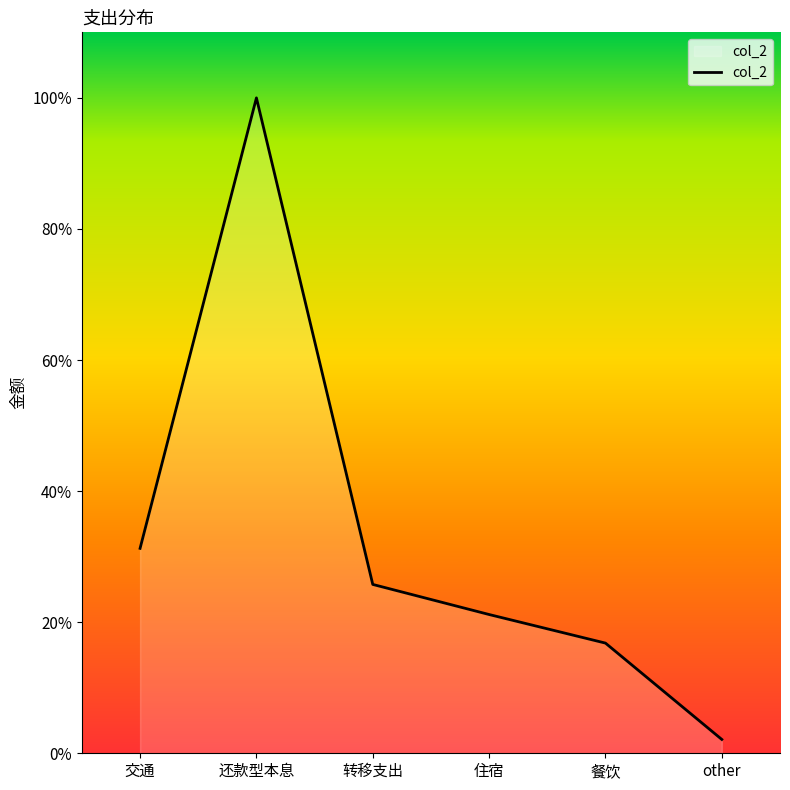

List the labels in order of value, smallest first.

other, 餐饮, 住宿, 转移支出, 交通, 还款型本息